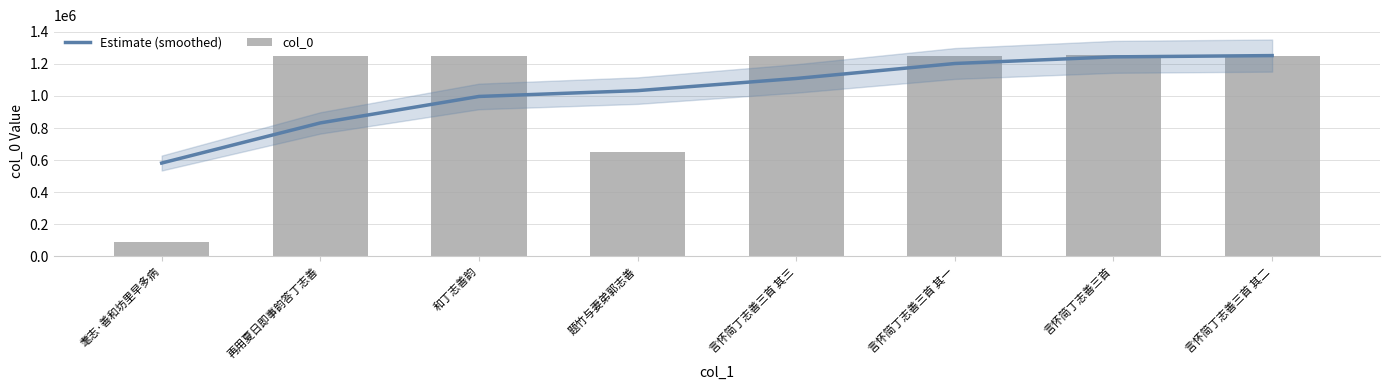

At which category is the sum across all series the highest?

言怀简丁志善三首 其二